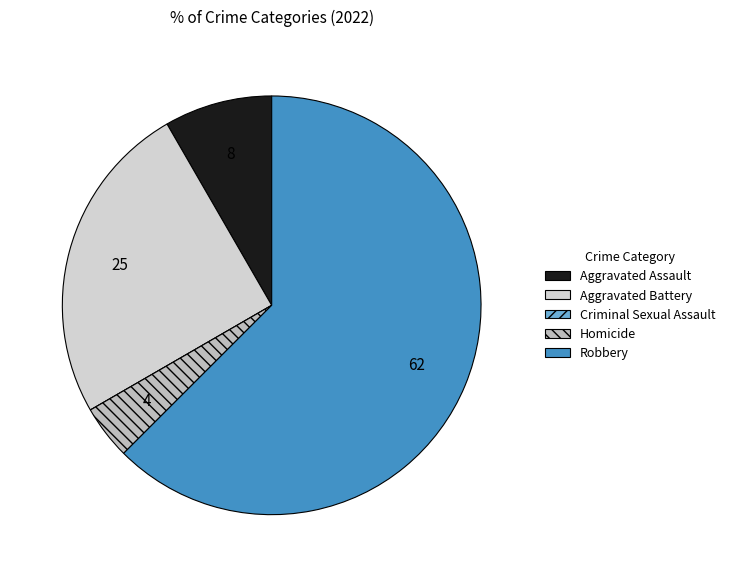

To the nearest percent, what is the difference between the largest and smallest slice percentages?

62%